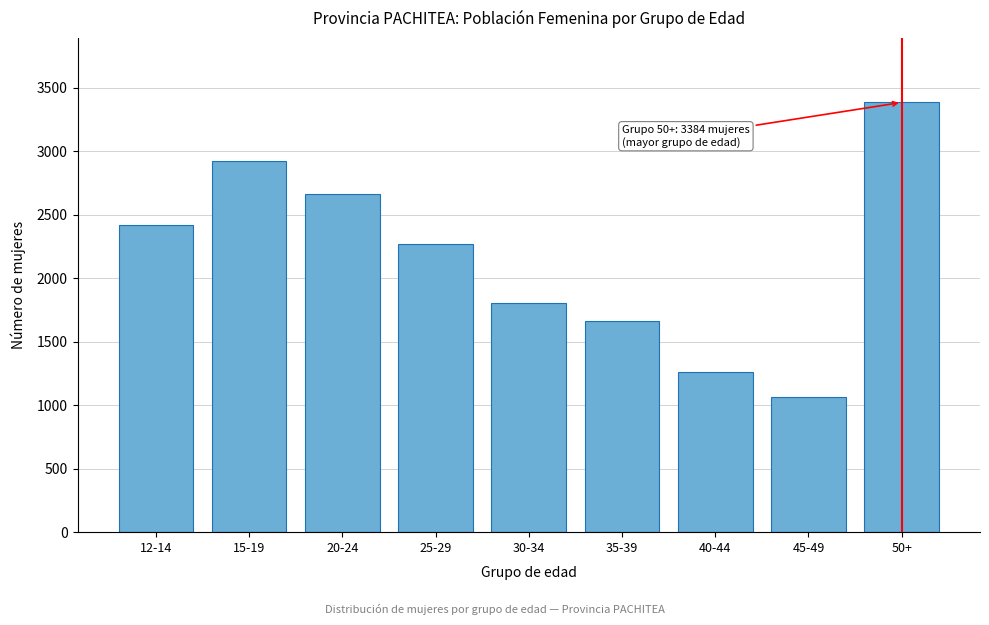

Reading left to right, what are all the values shown in this chart?

2419	2920	2664	2273	1808	1659	1262	1061	3384